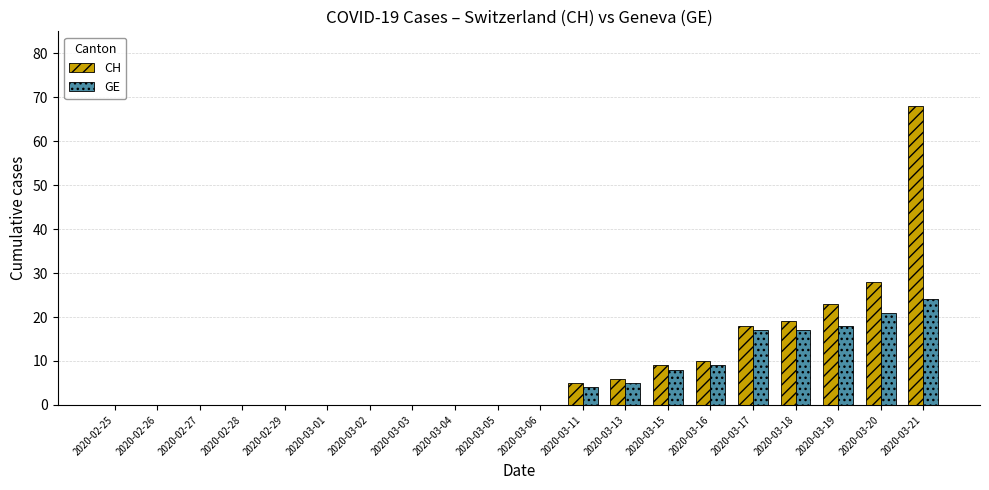

Between 2020-03-03 and 2020-03-21, which series saw the biggest shift?

CH